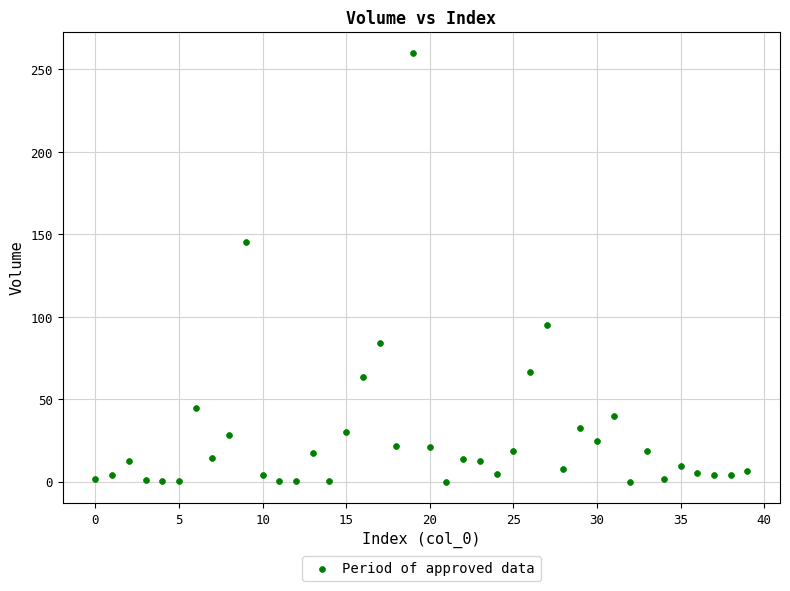

What Y value in the scatter plot is closest to 129?

145.1